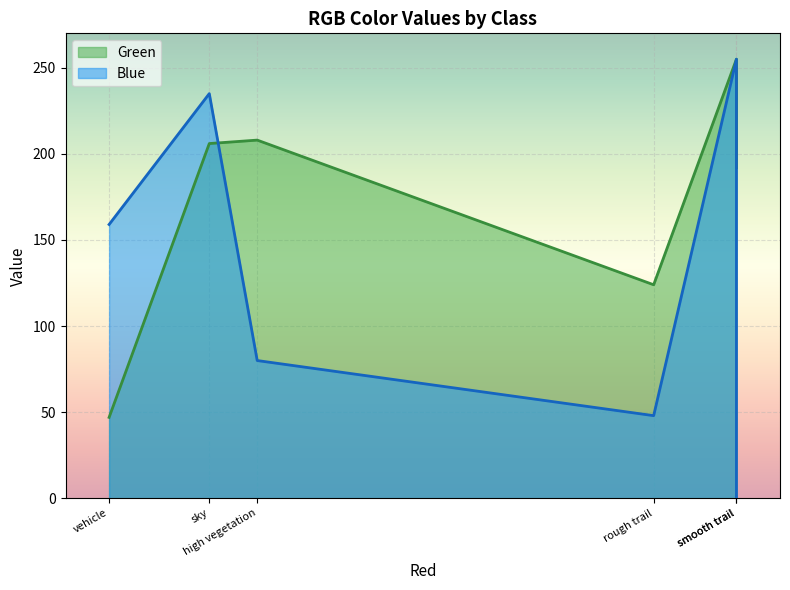

The value of Blue at sky is 360. True or false?

False